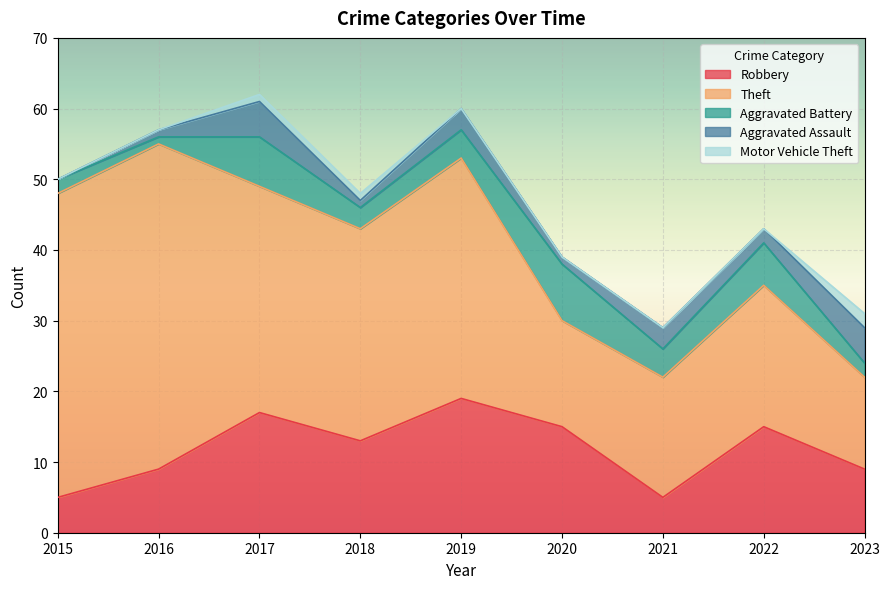

In Theft, how many points are lower than both neighbors (excluding endpoints)?

2